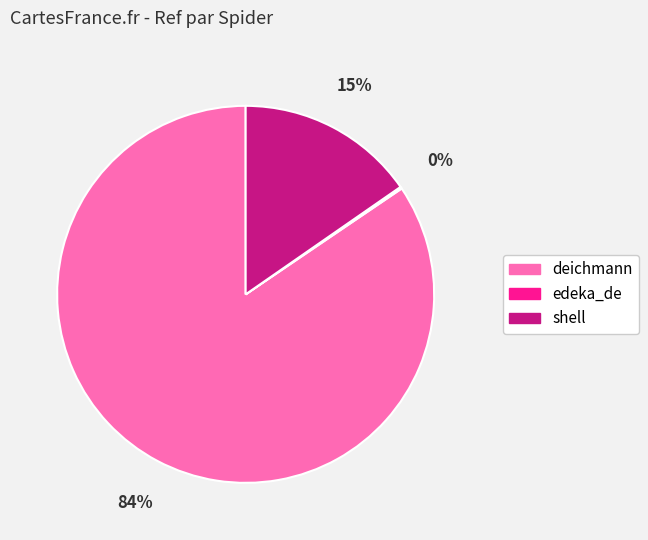

Is deichmann the majority of the pie?

Yes